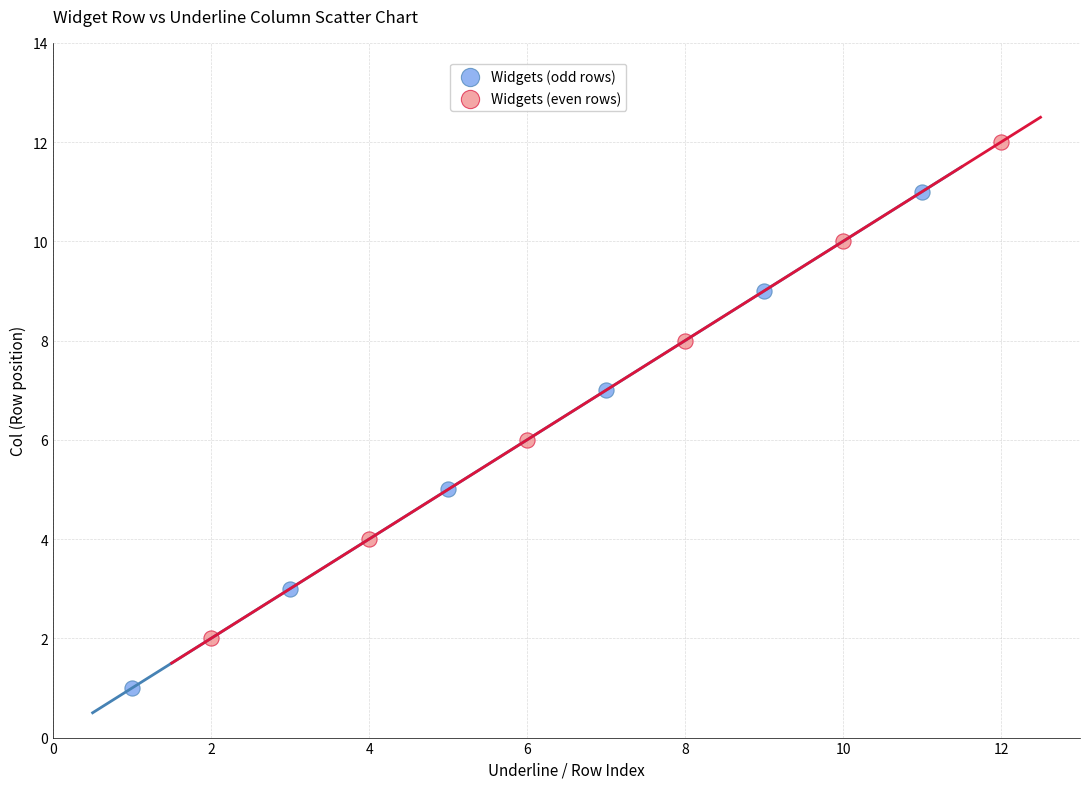

Which series contains the highest Y value?

Widgets (even rows)